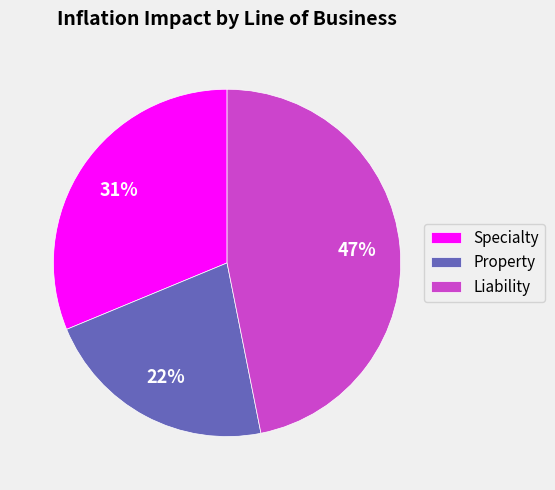

To the nearest percent, what percentage of the pie is Property?

22%